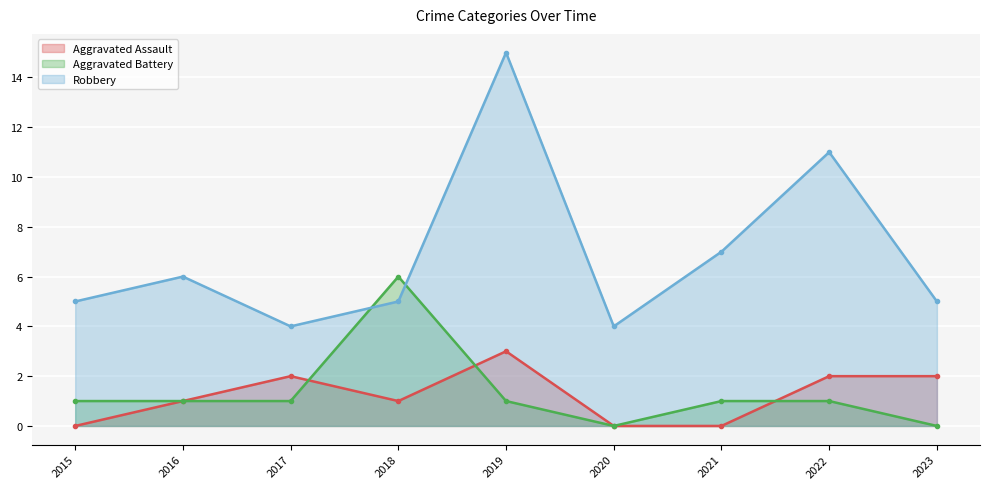

Rank the series at 2016 from highest to lowest value.

Robbery, Aggravated Assault, Aggravated Battery